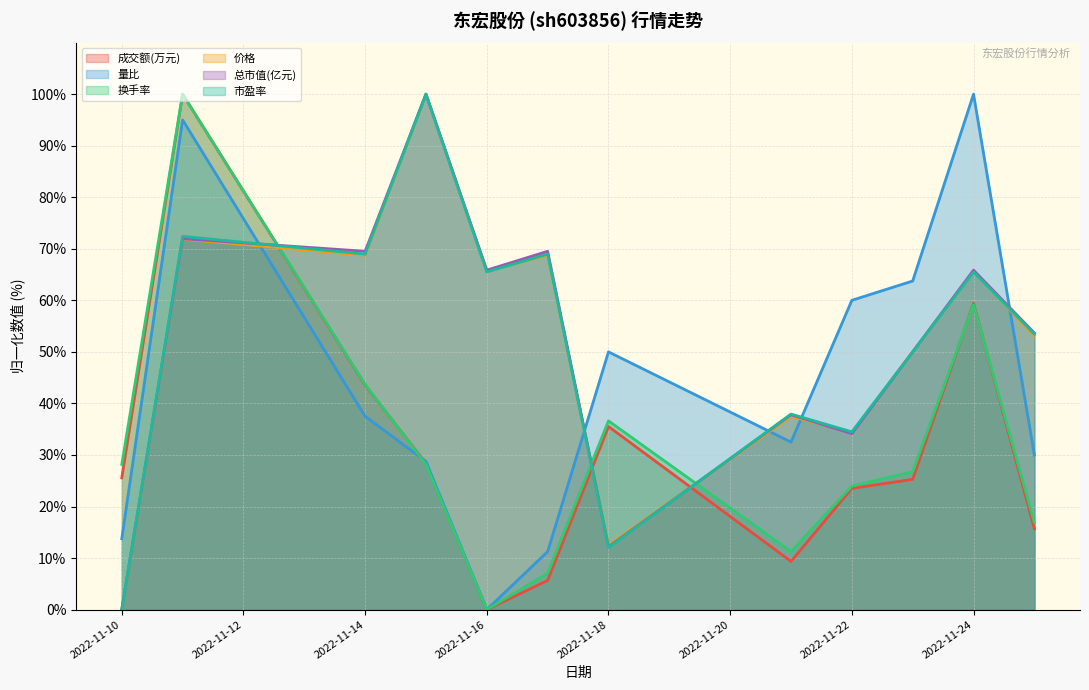

At which label is 价格 closest to 50?

2022-11-23